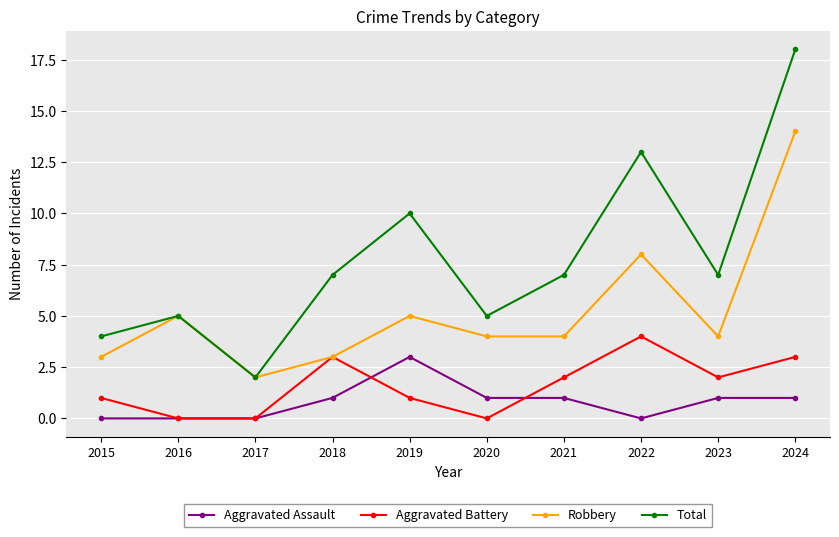

How many interior local peaks does the Aggravated Battery series have?

2